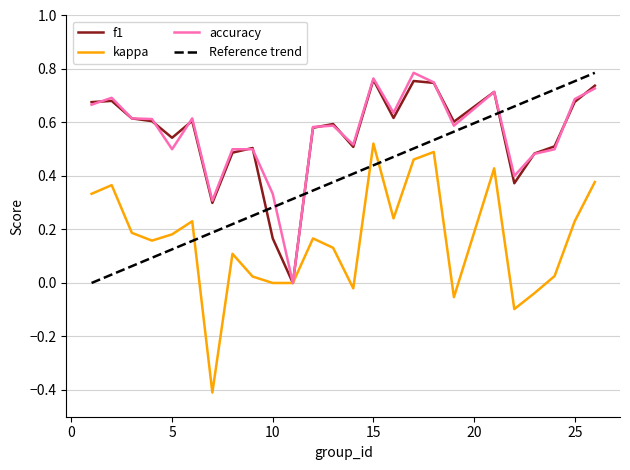

What is the smallest value displayed?

-0.4